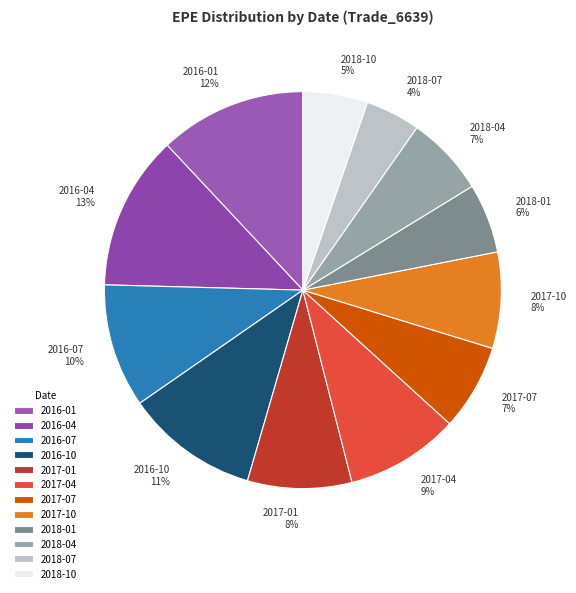

Is there any slice that represents more than half of the pie?

No